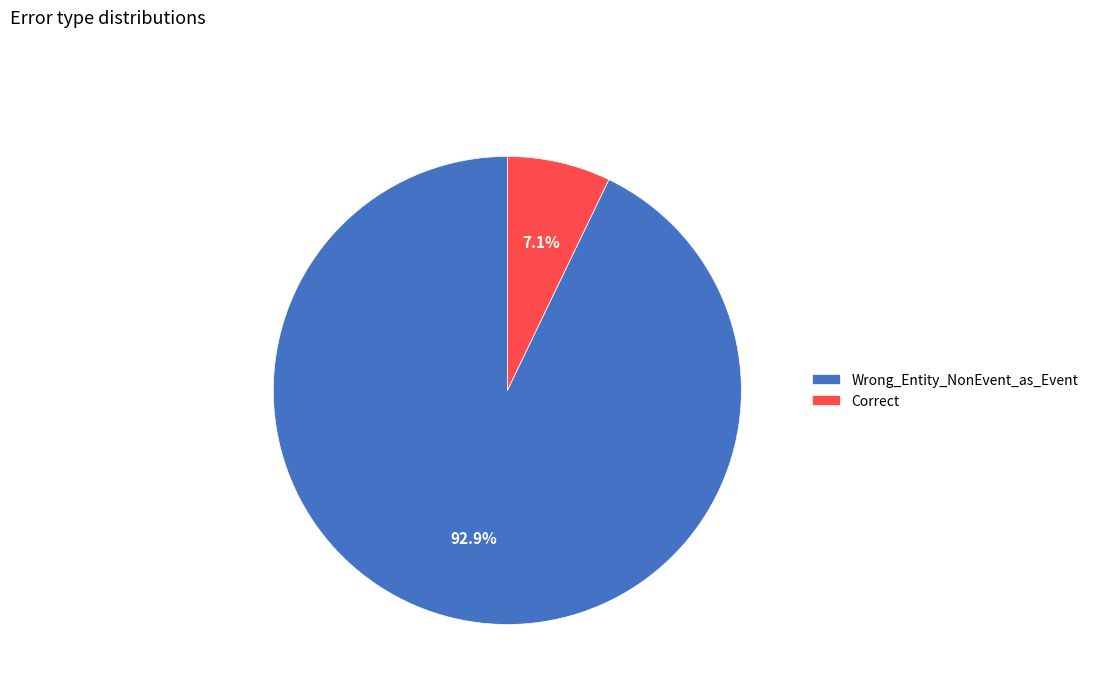

Between Wrong_Entity_NonEvent_as_Event and Correct, which is larger?

Wrong_Entity_NonEvent_as_Event